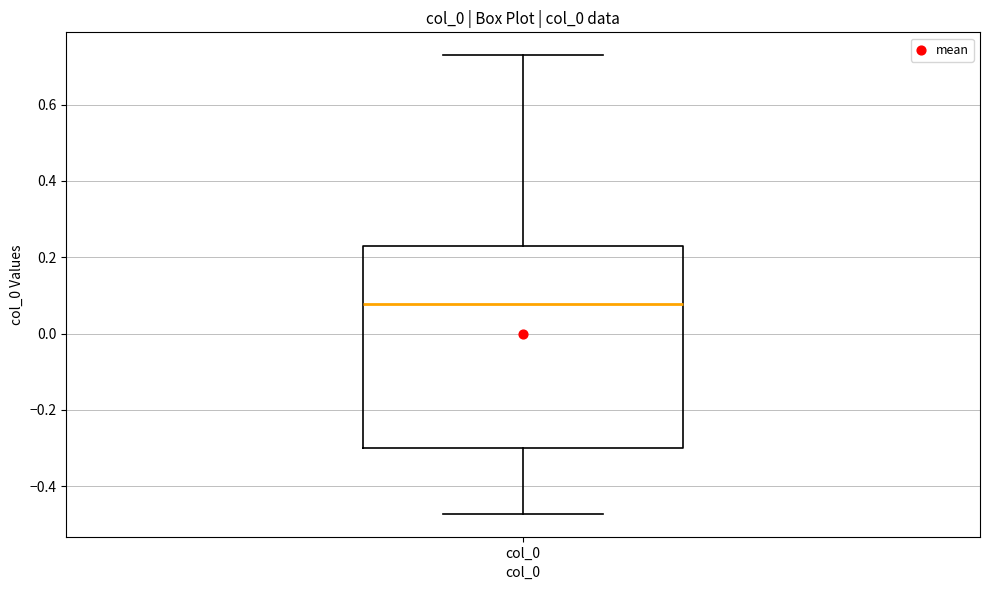

Transcribe this box plot: give where the median line is, the range the box spans, and where the two whiskers end, as read against the y-axis. The values are not printed on the chart, so give them approximately, as read against the axis.

median 0.08, box -0.30 to 0.22, whiskers -0.48 to 0.72